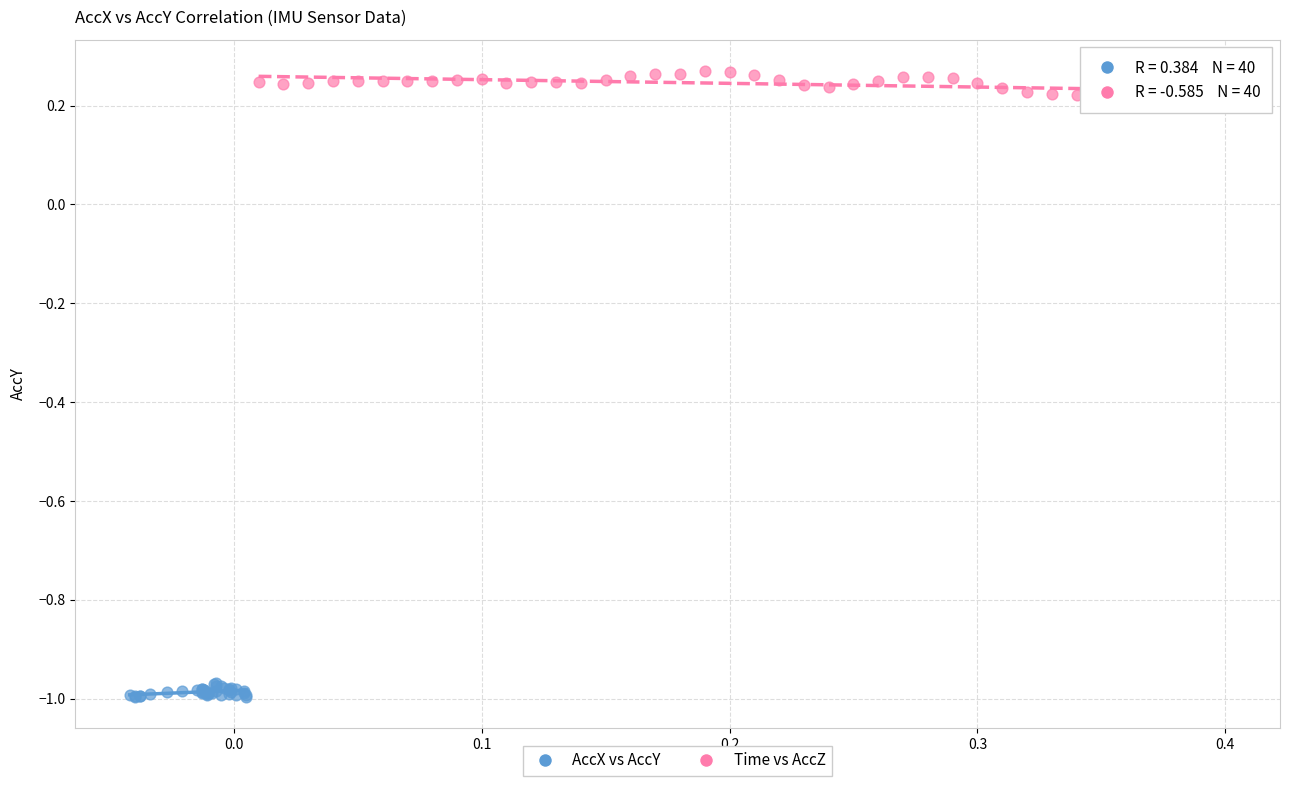

What are all the series names shown in the legend?

AccX vs AccY, Time vs AccZ